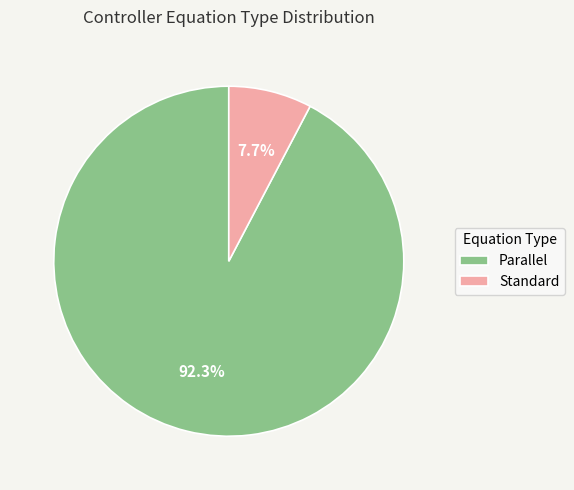

Which slice is the smallest?

Standard